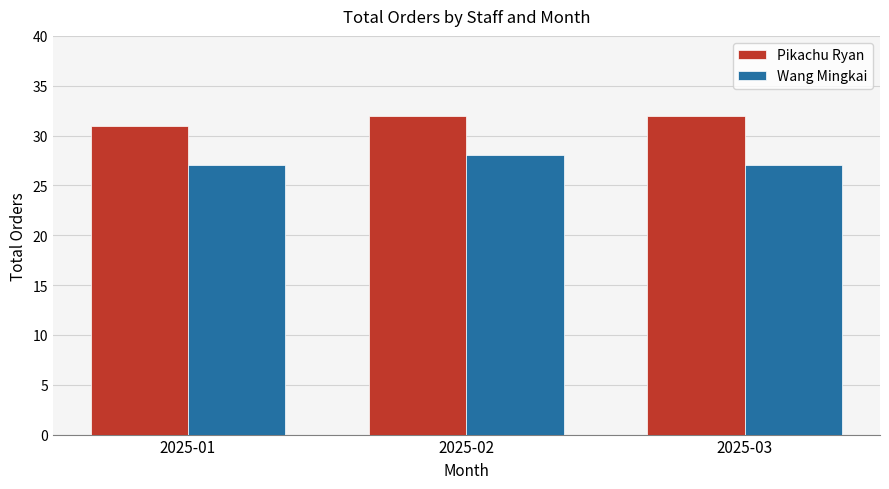

Is the value of Wang Mingkai at 2025-03 greater than the value of Pikachu Ryan at 2025-02?

No